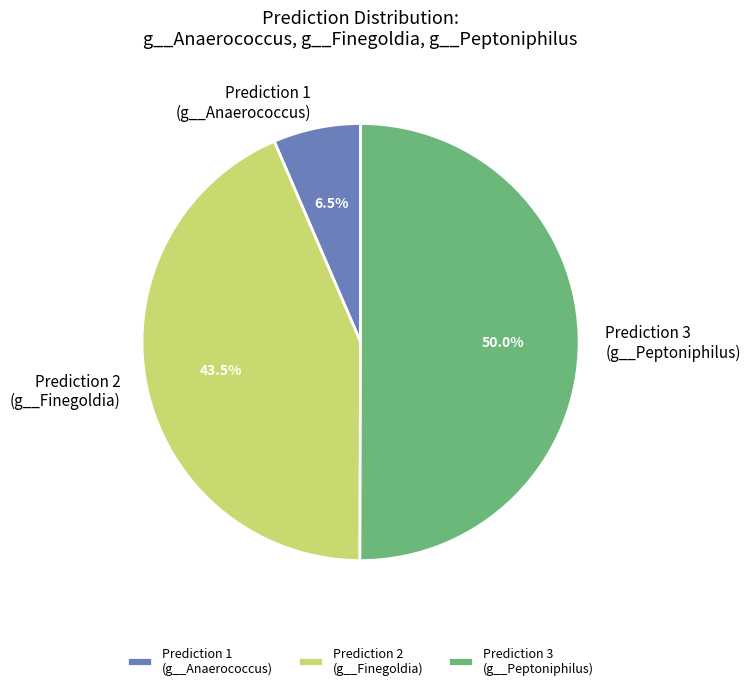

Between Prediction 3 (g__Peptoniphilus) and Prediction 1 (g__Anaerococcus), which is larger?

Prediction 3 (g__Peptoniphilus)